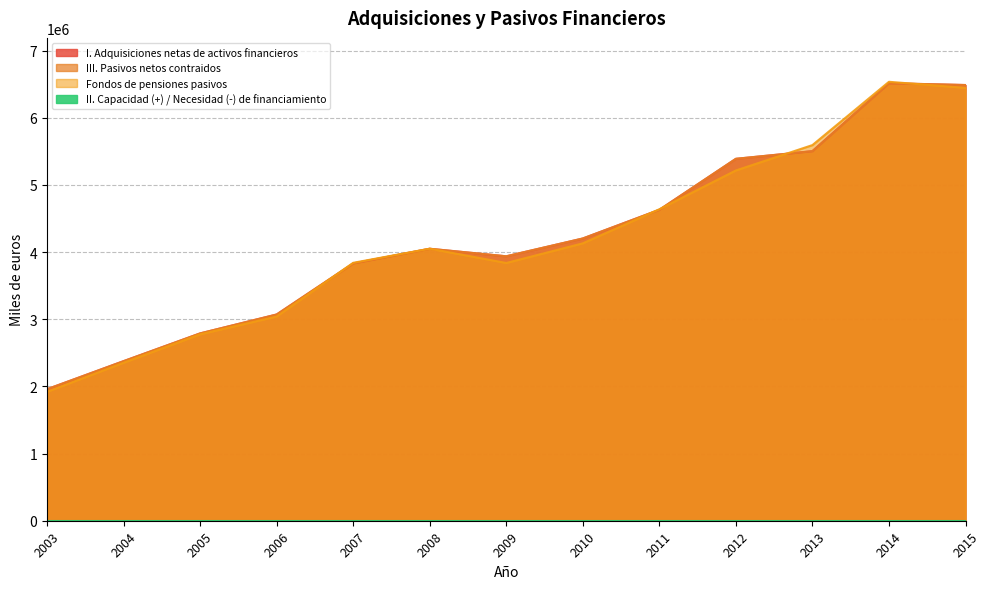

The Fondos de pensiones pasivos series shows 2114443 at 2010. True or false?

False